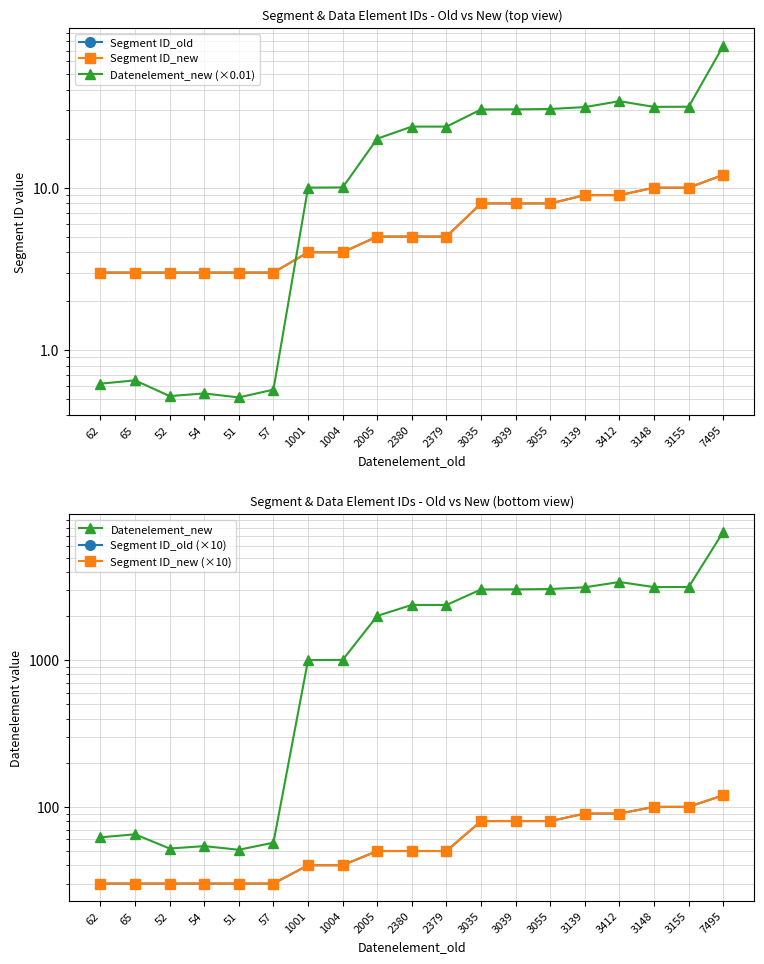

What is the label of the 12th point from the right?

1004